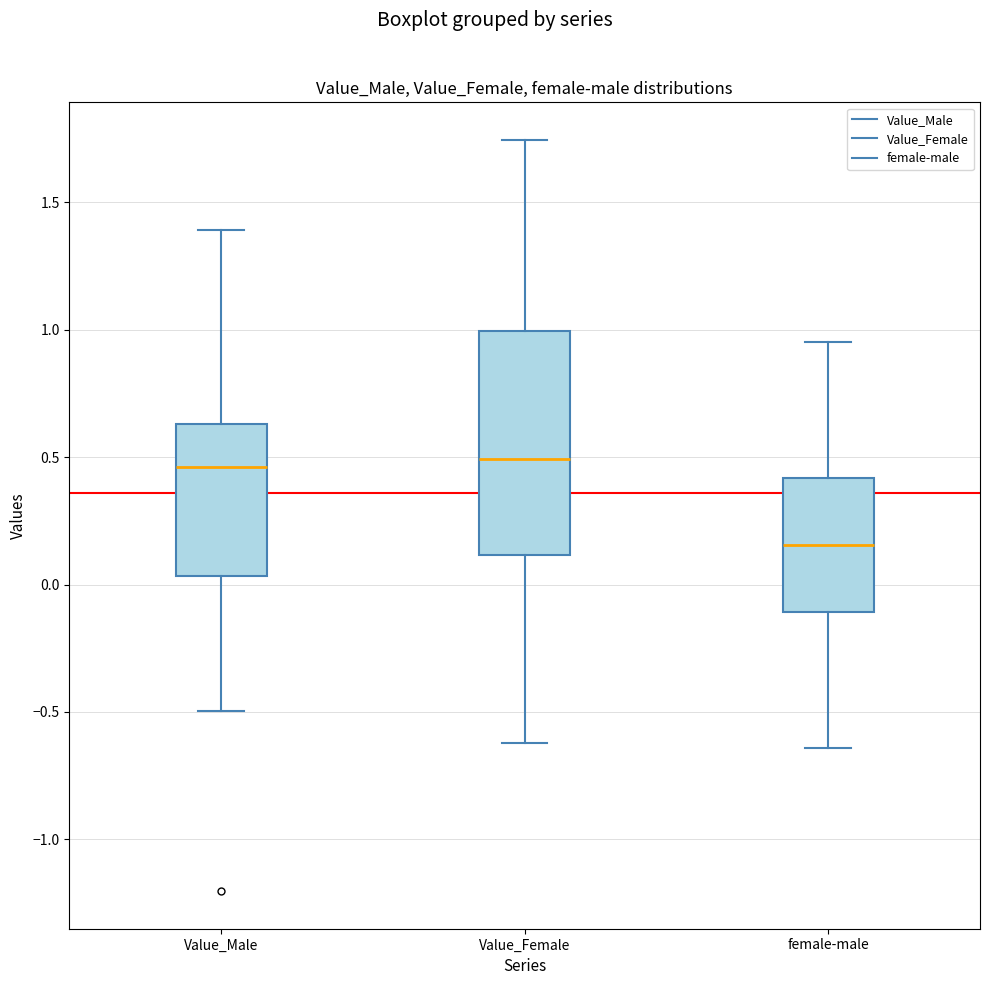

Reading left to right, transcribe this box plot: for each box, give where its median line is, the range the box spans, and where its two whiskers end, as read against the y-axis. The values are not printed on the chart, so give them approximately, as read against the axis.

Value_Male: median 0.45, box 0.05 to 0.65, whiskers -0.50 to 1.40
Value_Female: median 0.50, box 0.10 to 1.00, whiskers -0.60 to 1.75
female-male: median 0.15, box -0.10 to 0.40, whiskers -0.65 to 0.95